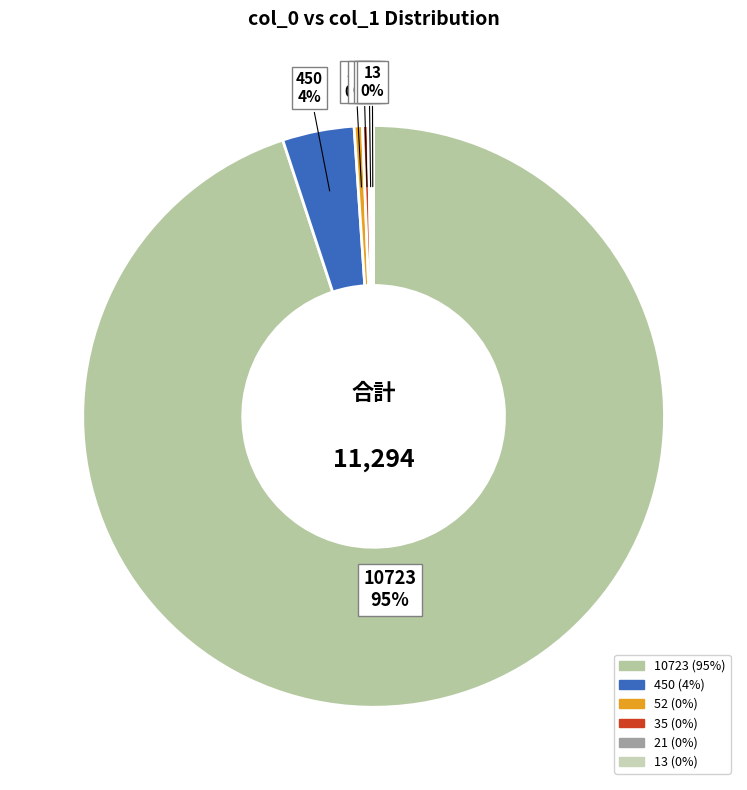

What is the largest slice in the pie chart?

10723